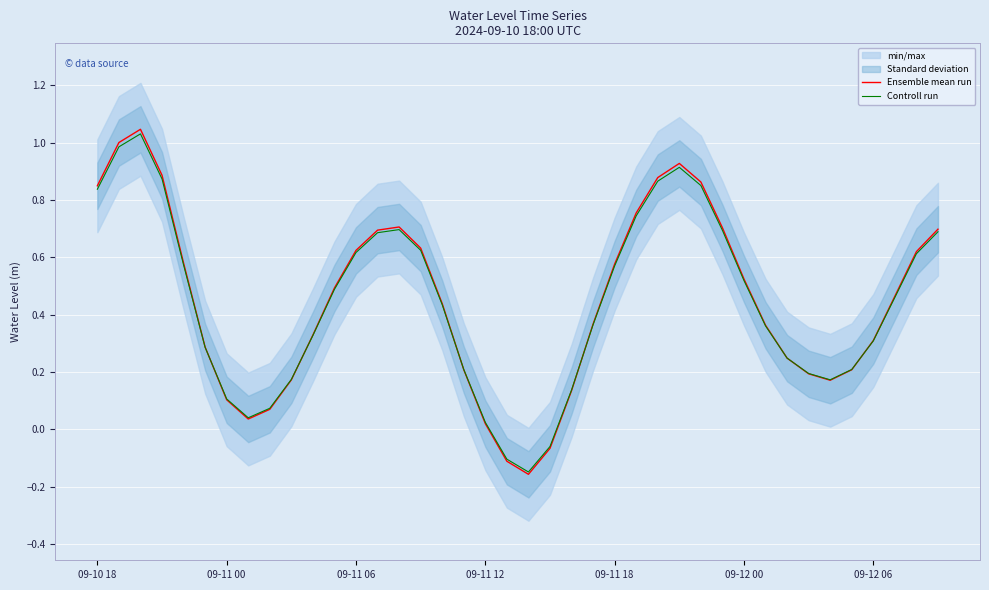

At how many categories does at least one series exceed 0?

37